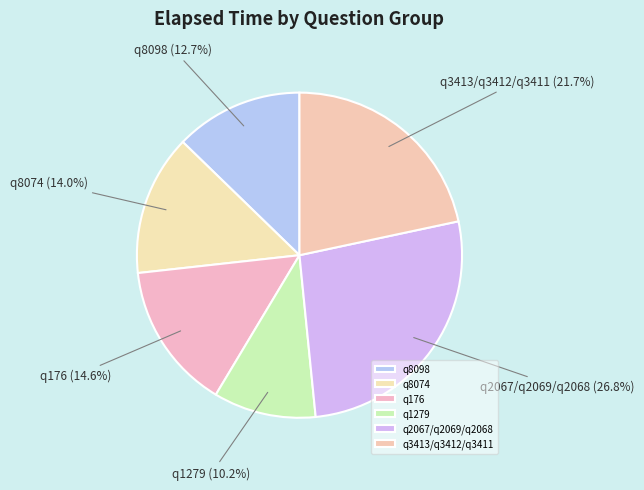

What is the ratio of the value at q8074 to the value at q176?

1.0